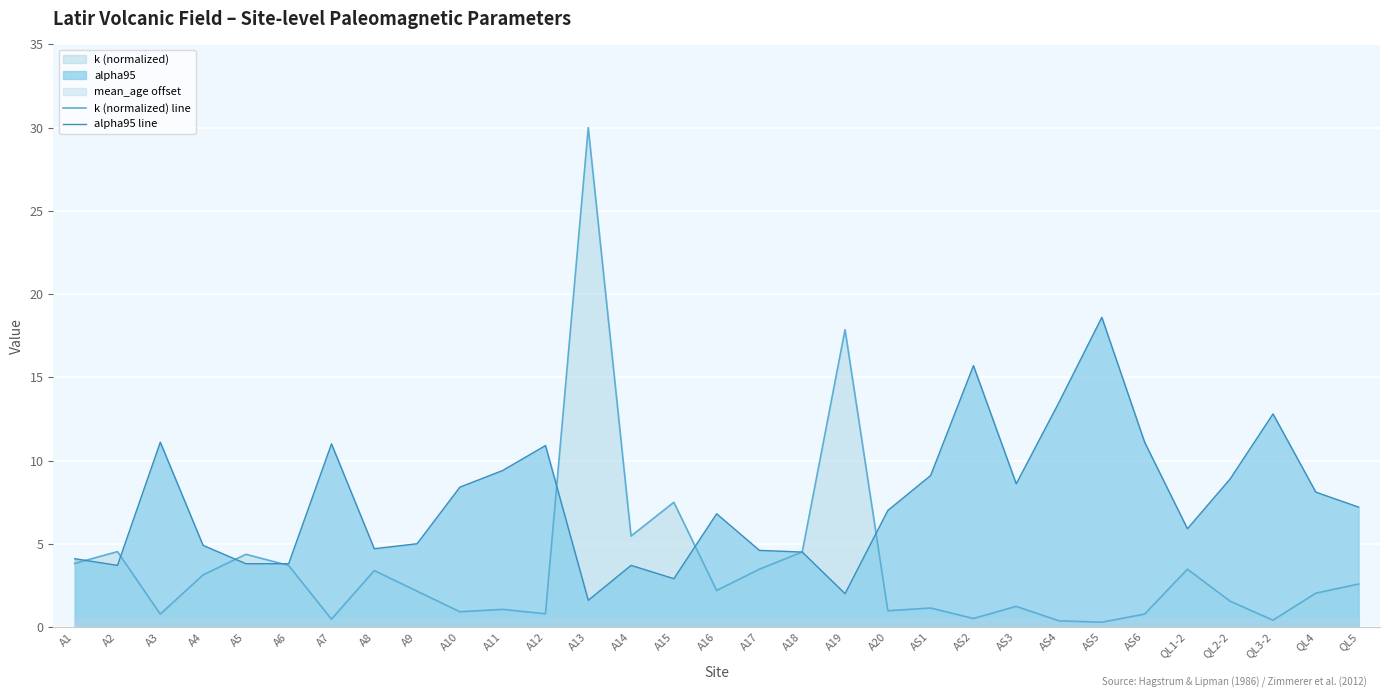

After their last crossing, which series has the higher values: k (normalized) line or alpha95 line?

alpha95 line